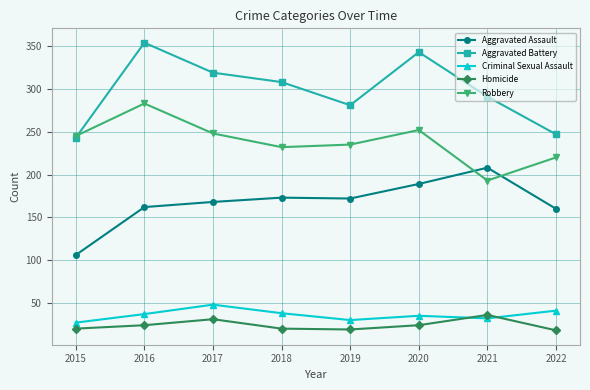

What is the spread (max minus min) of values at 2019?

262